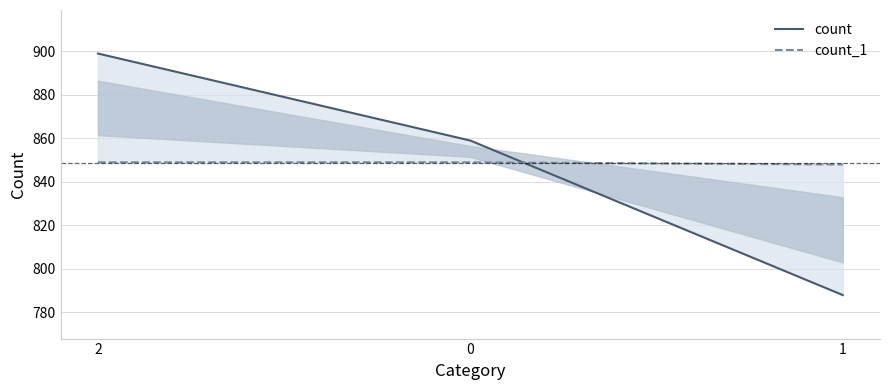

Is this an area chart (filled region under the line)?

No